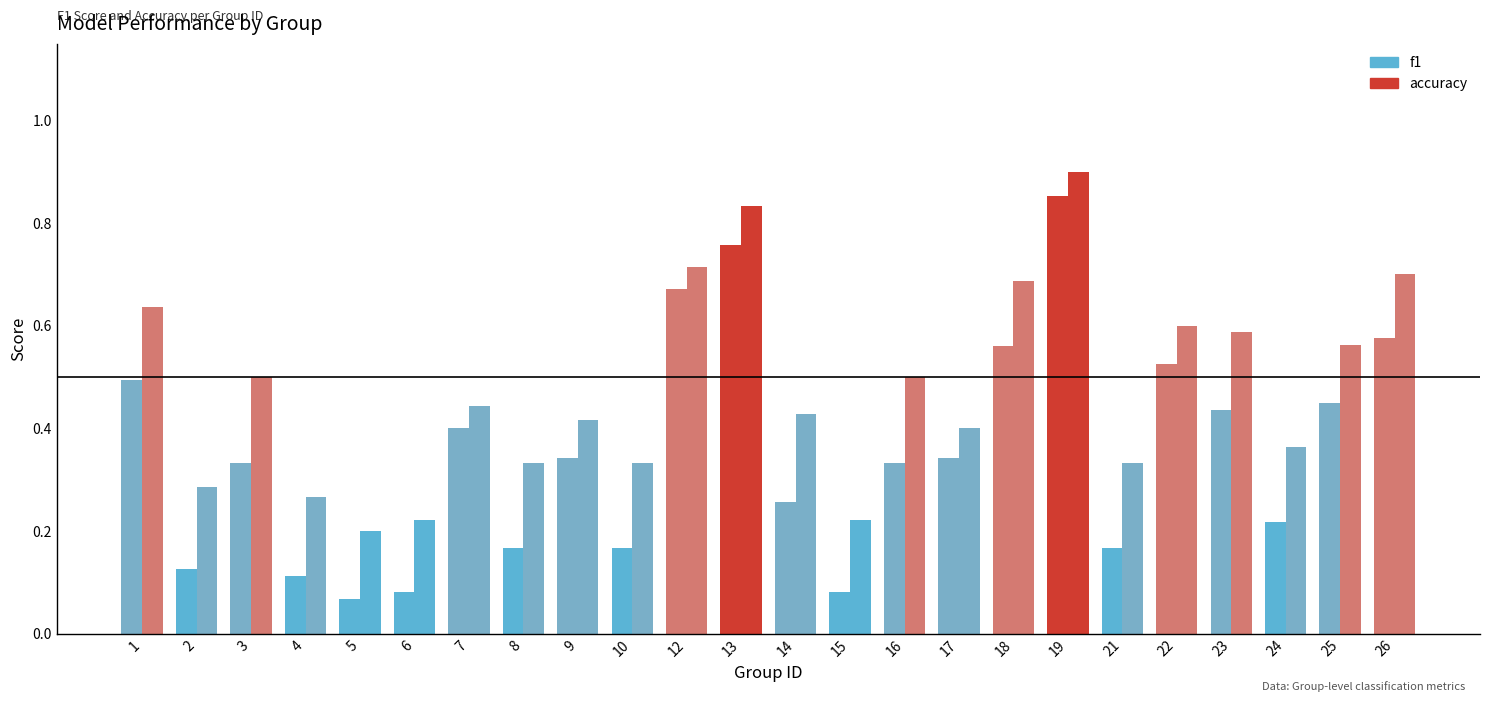

Rank the series by their maximum value, from highest to lowest.

accuracy, f1